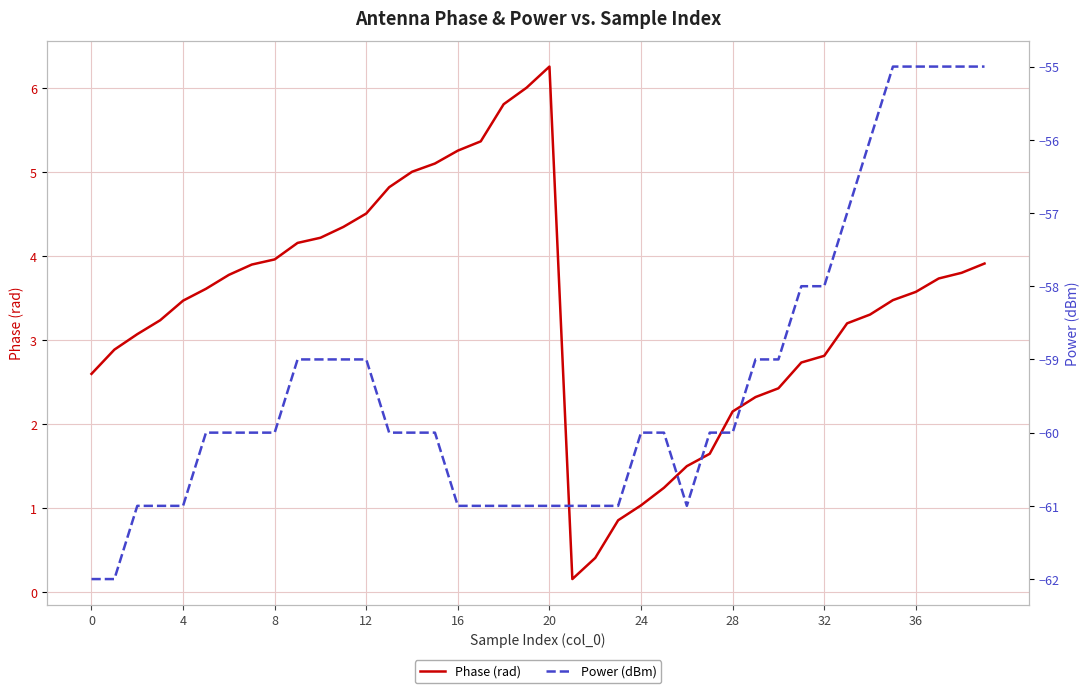

What is the maximum value for Phase (rad)?

6.3